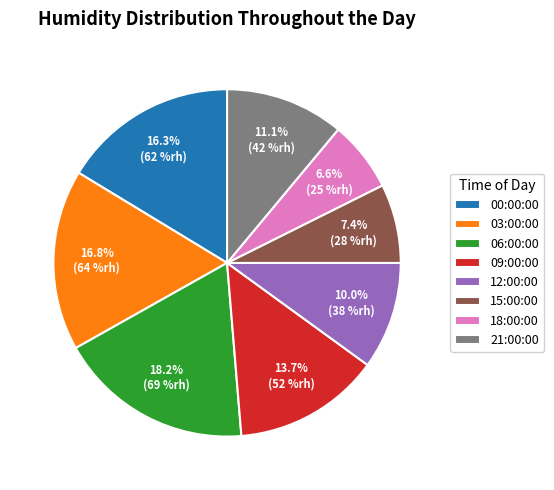

Combined, do 21:00:00 and 00:00:00 account for over 50%?

No